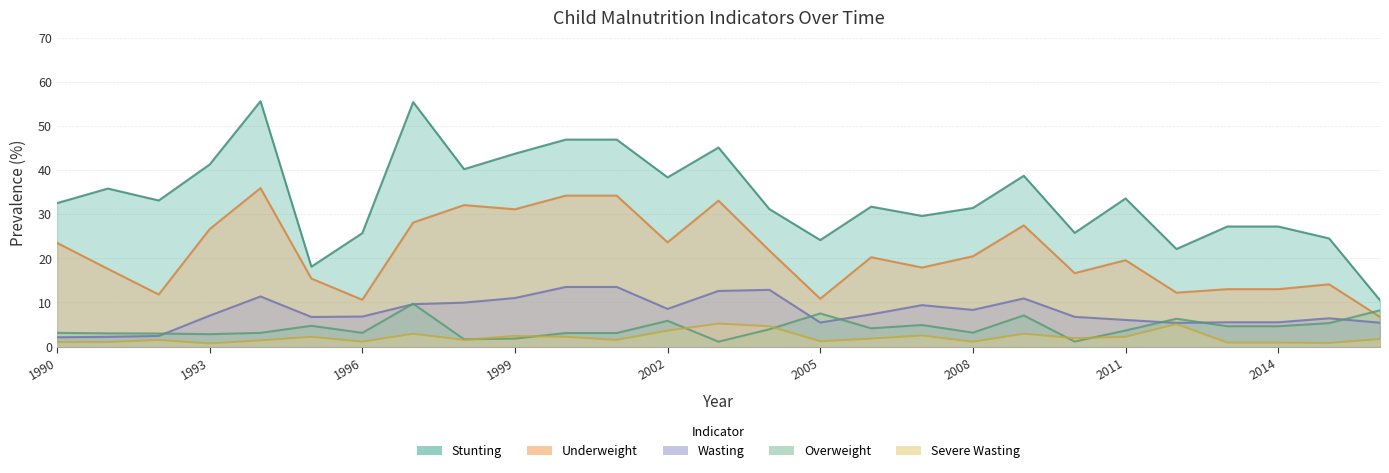

Reading left to right, extract all data points from this chart.

Wasting: 2.1	2.2	2.4	7.0	11.3	6.7	6.8	9.6	9.9	11.0	13.5	13.5	8.5	12.6	12.8	5.4	7.3	9.4	8.3	10.9	6.7	6.0	5.3	5.5	5.5	6.4	5.4
Stunting: 32.5	35.8	33.1	41.2	55.6	18.1	25.7	55.4	40.2	43.7	46.9	46.9	38.3	45.1	31.1	24.1	31.7	29.6	31.4	38.7	25.8	33.6	22.1	27.2	27.2	24.5	10.5
Underweight: 23.5	17.6	11.8	26.6	35.9	15.4	10.6	28.1	32.0	31.1	34.2	34.2	23.6	33.0	21.8	10.8	20.2	17.9	20.4	27.4	16.6	19.6	12.2	13.0	13.0	14.1	6.7
Overweight: 3.1	3.0	3.0	2.8	3.1	4.7	3.1	9.7	1.6	1.8	3.1	3.1	5.8	1.1	3.9	7.5	4.1	4.9	3.1	7.0	1.1	3.6	6.3	4.6	4.6	5.3	8.2
Severe Wasting: 1.0	1.0	1.5	0.7	1.4	2.2	1.1	2.9	1.5	2.4	2.2	1.5	3.6	5.2	4.6	1.2	1.8	2.5	1.1	2.9	1.9	2.2	5.1	0.9	0.9	0.8	1.7